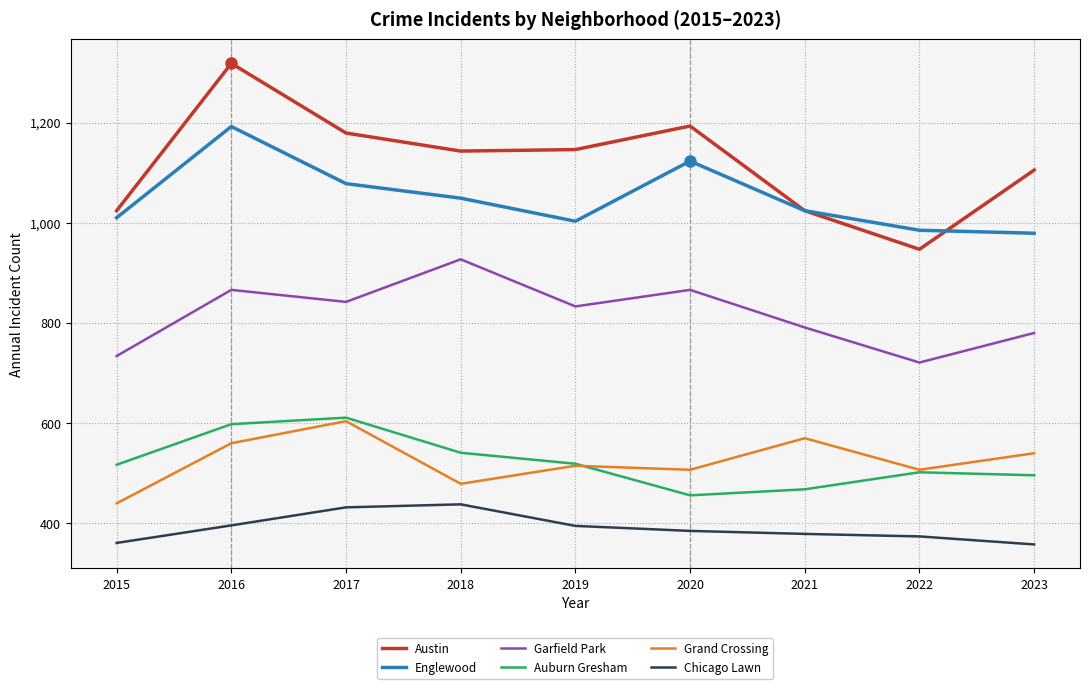

What is the difference between the highest and lowest values at 2017?

747